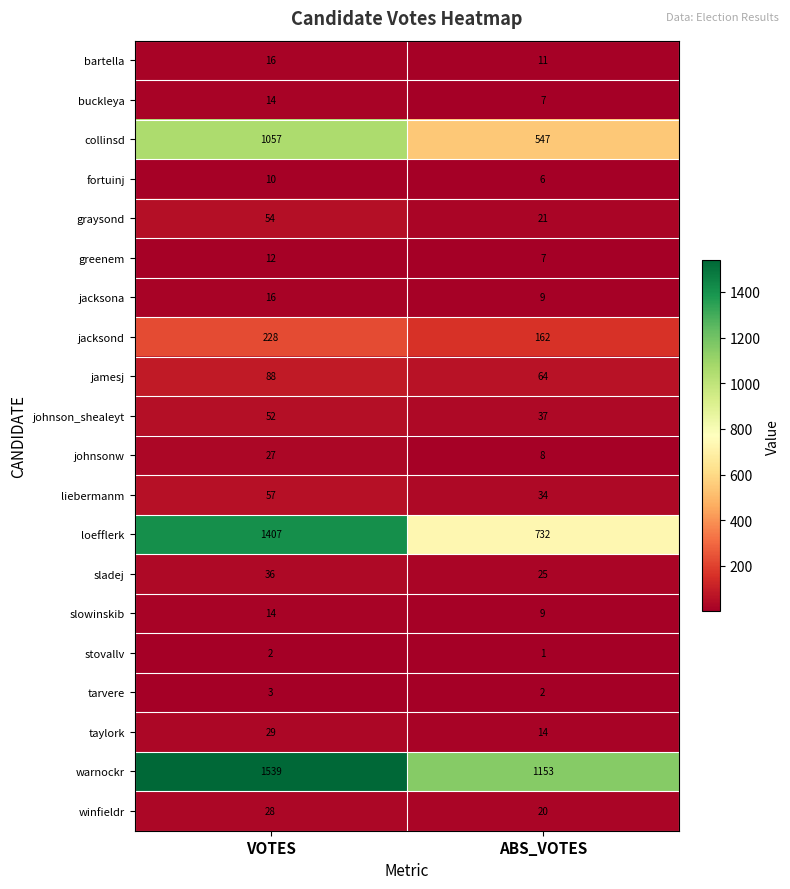

What is the difference between the jacksona values at VOTES and ABS_VOTES?

7